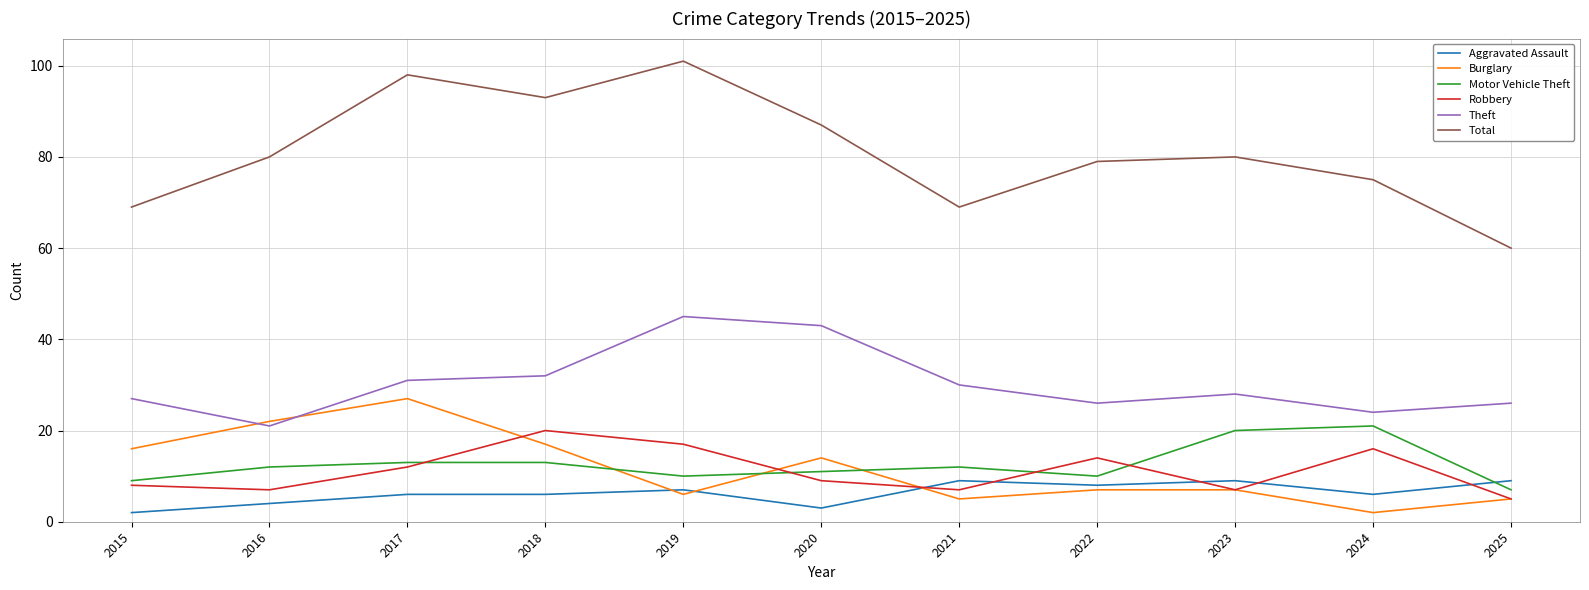

What is the minimum value shown in the chart?

2